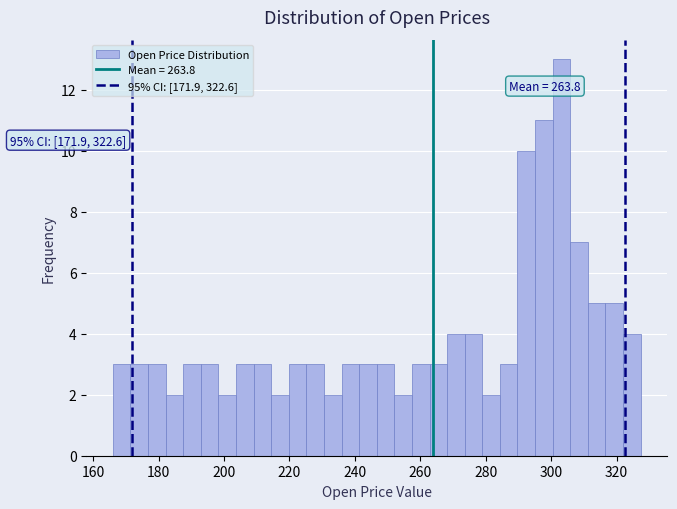

Around what value on the x-axis is the tallest bar? Give the approximate position of its centre, as read against the axis.

304